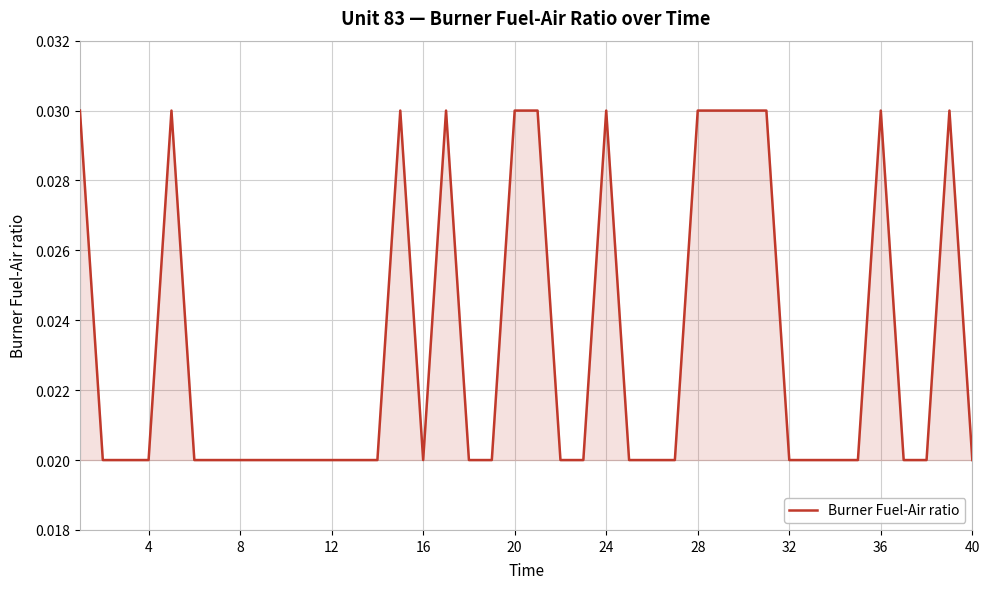

How many lines are shown in the chart?

1